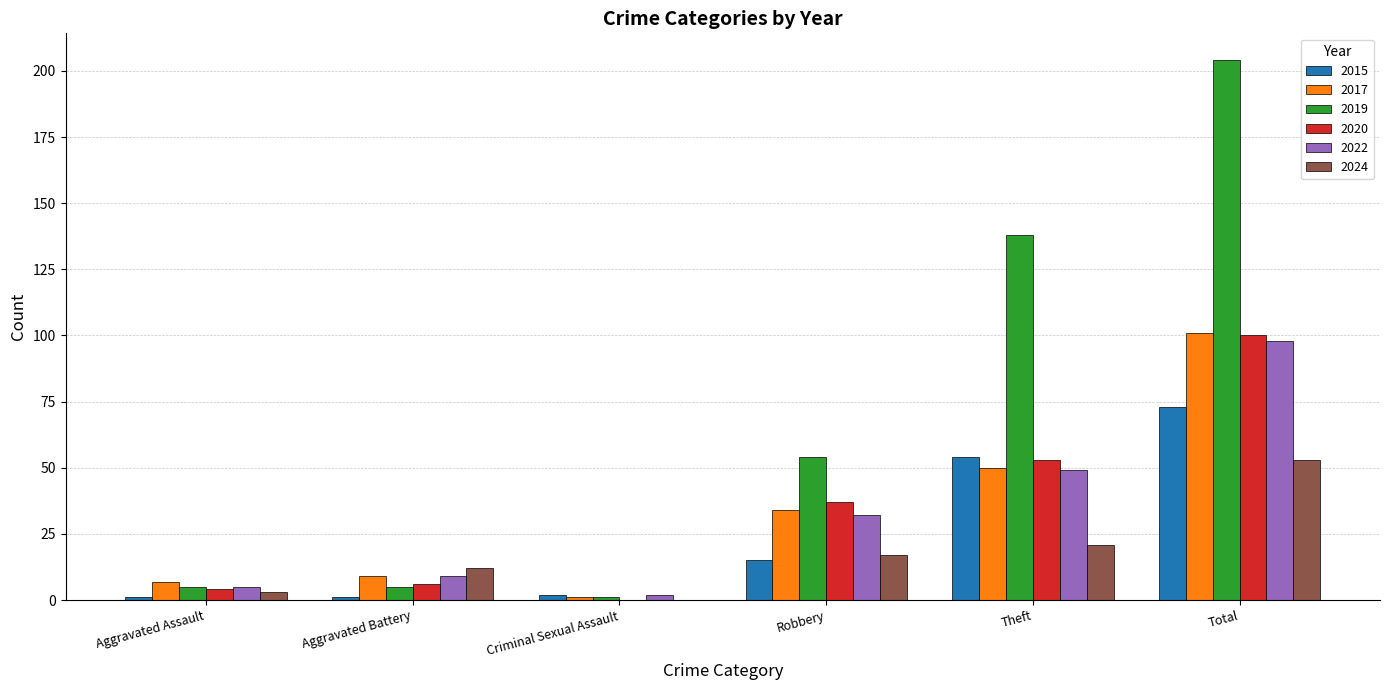

The 2022 series shows 16 at Theft. True or false?

False